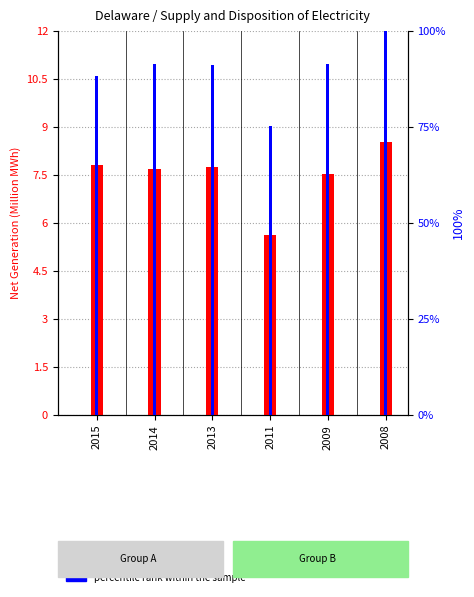

Between 2014 and 2009, which series saw the biggest shift?

transformed count